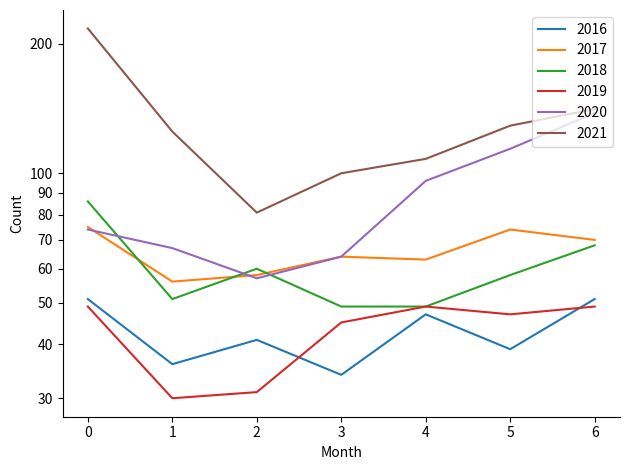

True or false: 2020 has more than 2 interior local peaks.

False